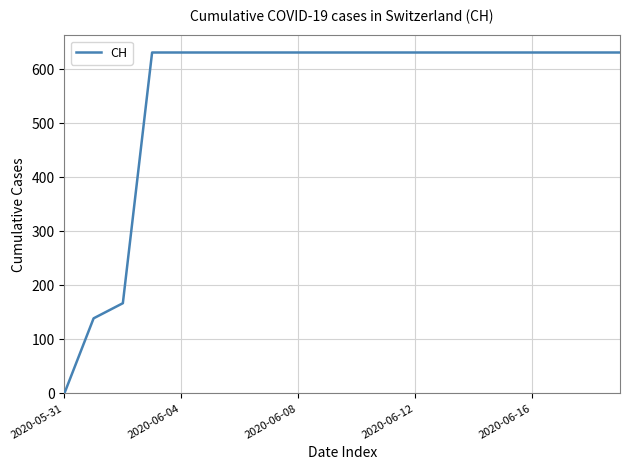

What is the difference between the maximum and minimum values?

631